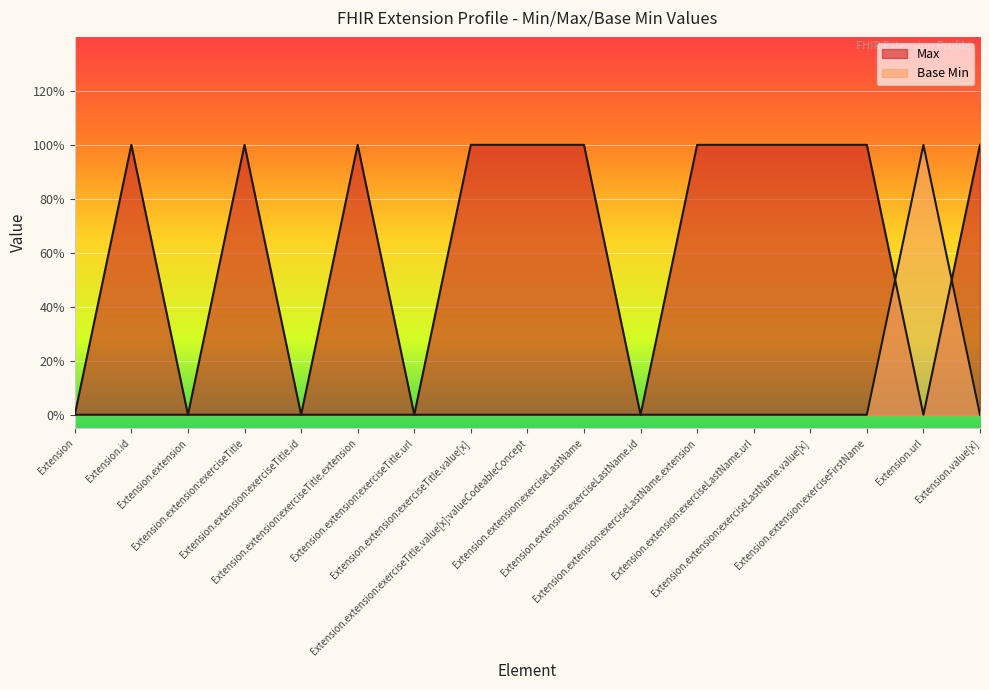

Reading right to left, what are all the values shown in this chart?

Max: 1	0	1	1	1	1	0	1	1	1	0	1	0	1	0	1	0
Base Min: 0	1	0	0	0	0	0	0	0	0	0	0	0	0	0	0	0